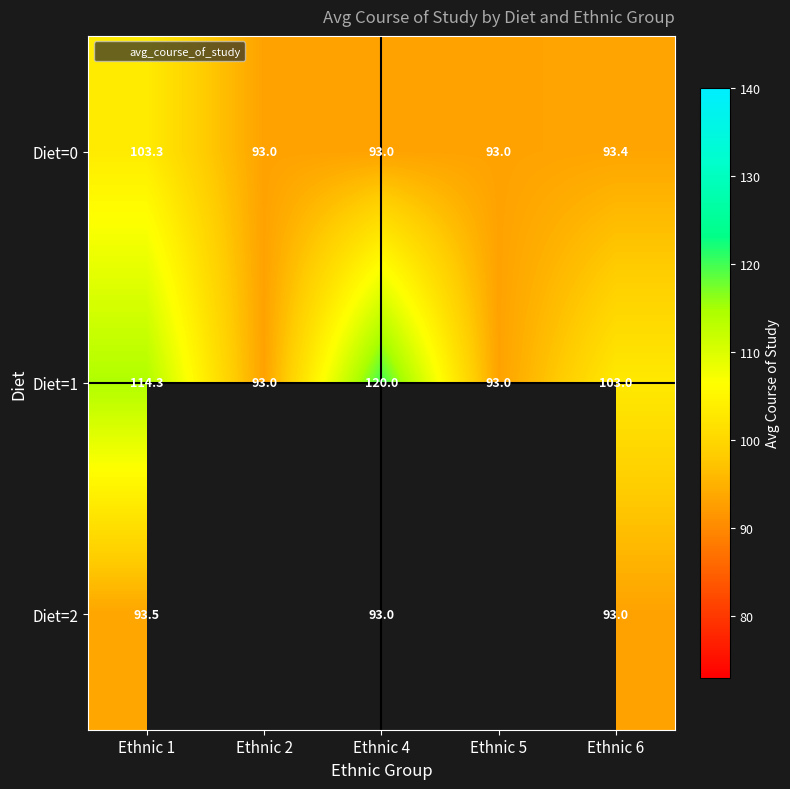

What is the spread (max minus min) of values at Ethnic 1?

20.8